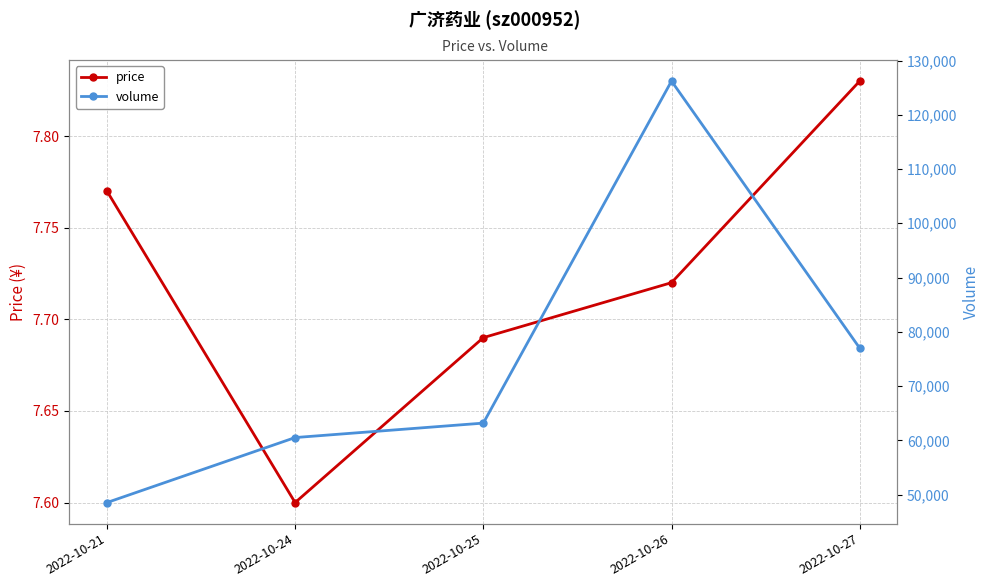

What is the value of the volume point at the 2nd from the left?

60505.0